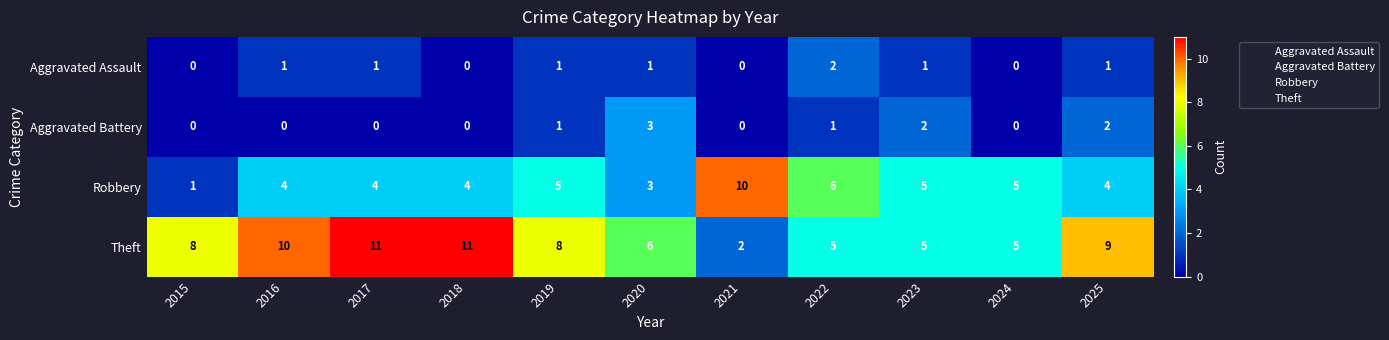

What is the highest value of the Theft series?

11